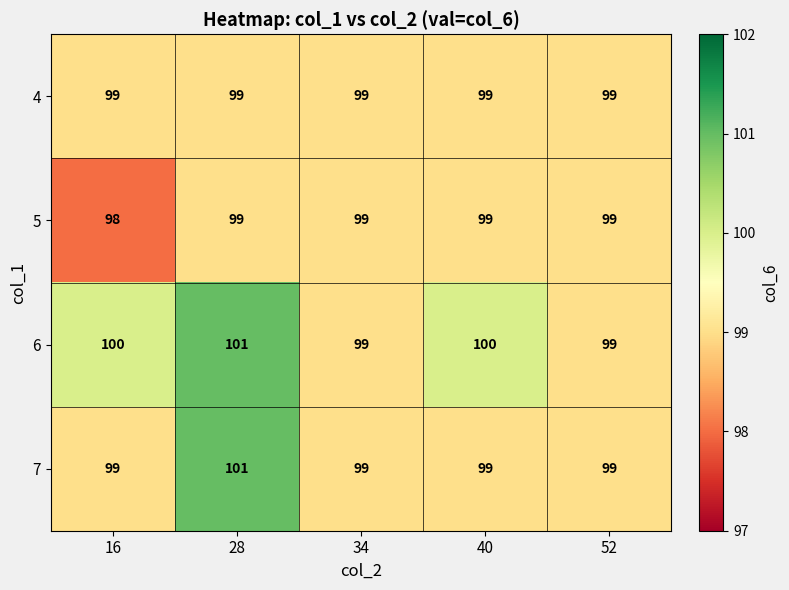

Reading right to left, what are all the values shown in this chart?

4: 52=99	40=99	34=99	28=99	16=99
5: 52=99	40=99	34=99	28=99	16=98
6: 52=99	40=100	34=99	28=101	16=100
7: 52=99	40=99	34=99	28=101	16=99